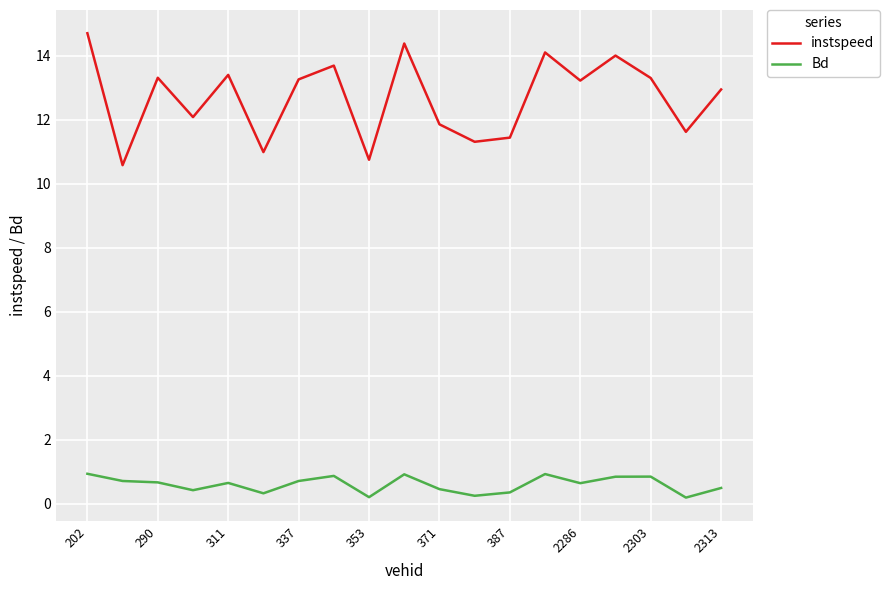

Which series has the widest spread of values?

instspeed